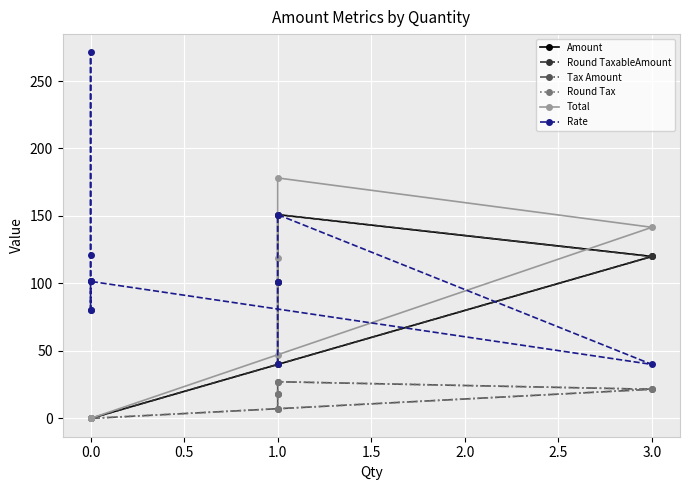

How many lines are shown in the chart?

6